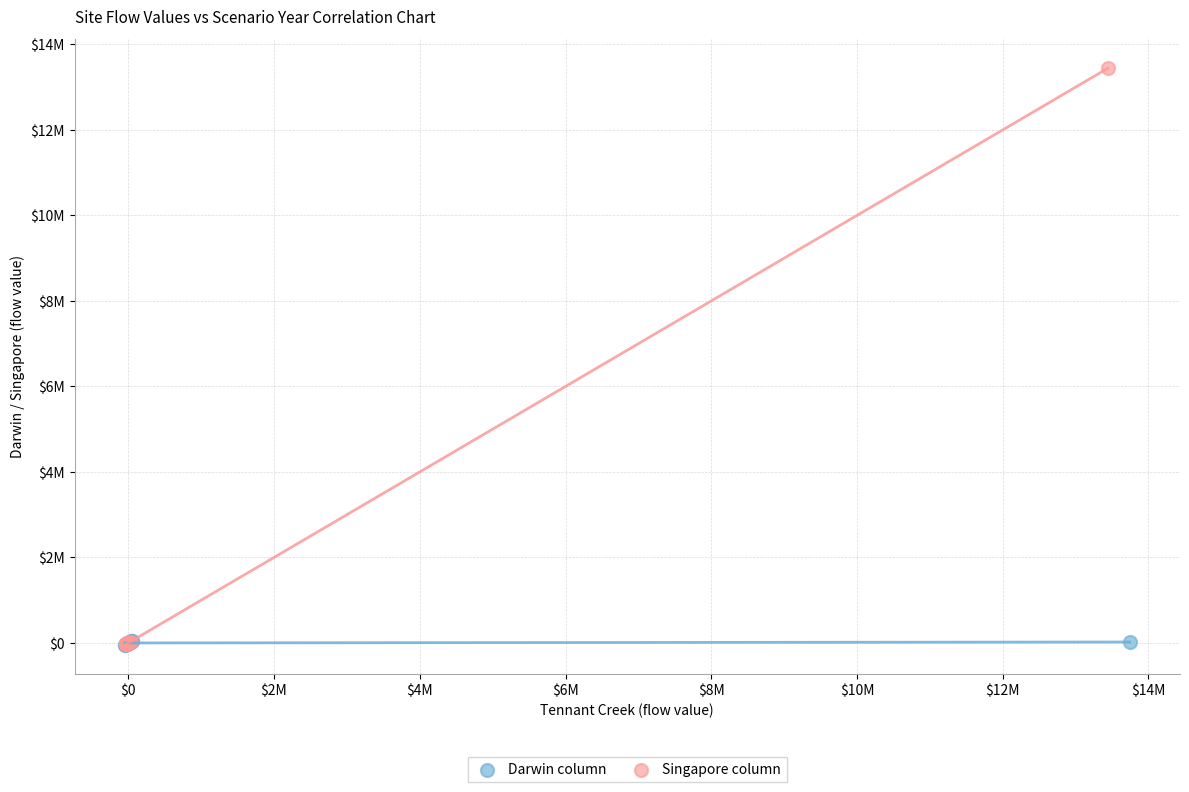

Which series reaches the maximum Y coordinate?

Singapore column